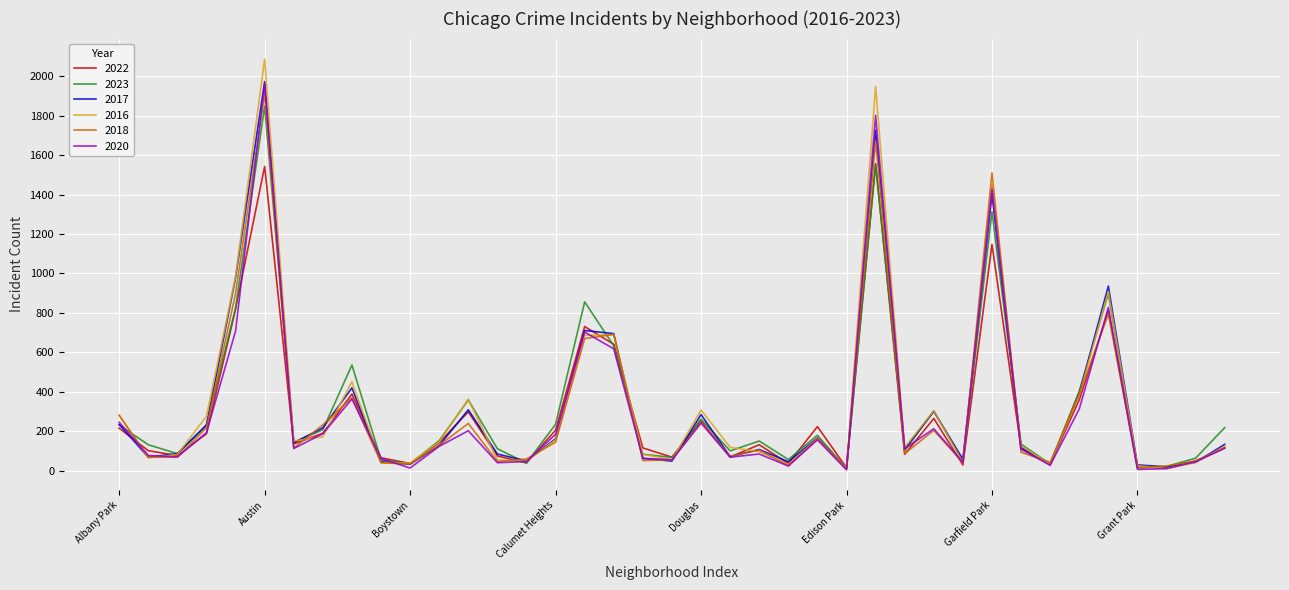

True or false: 2023 and 2018 intersect in this chart.

True